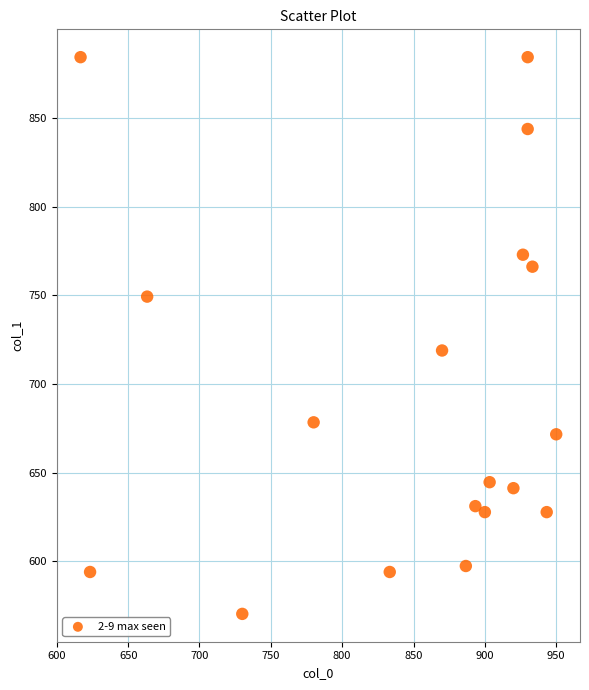

What is the range of X values (max minus min)?

333.3